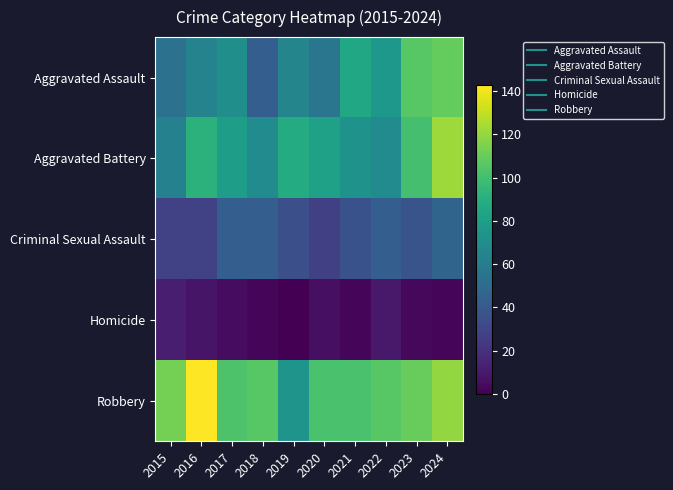

What is the spread (max minus min) of values at 2024?

120